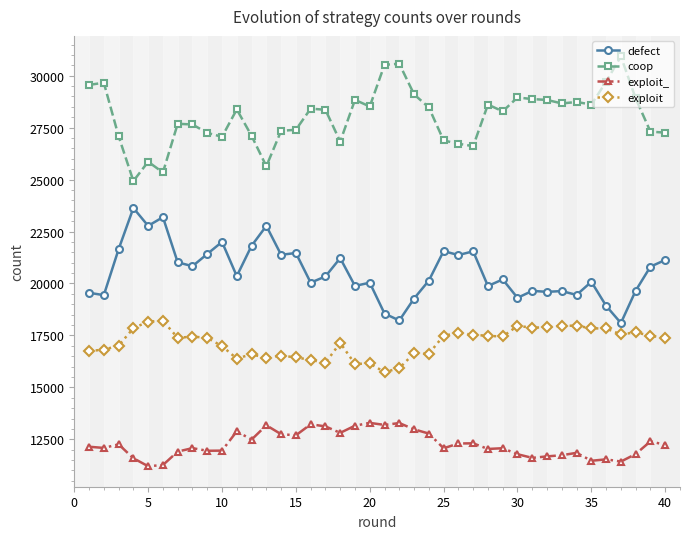

True or false: exploit has more than 2 interior local peaks.

True